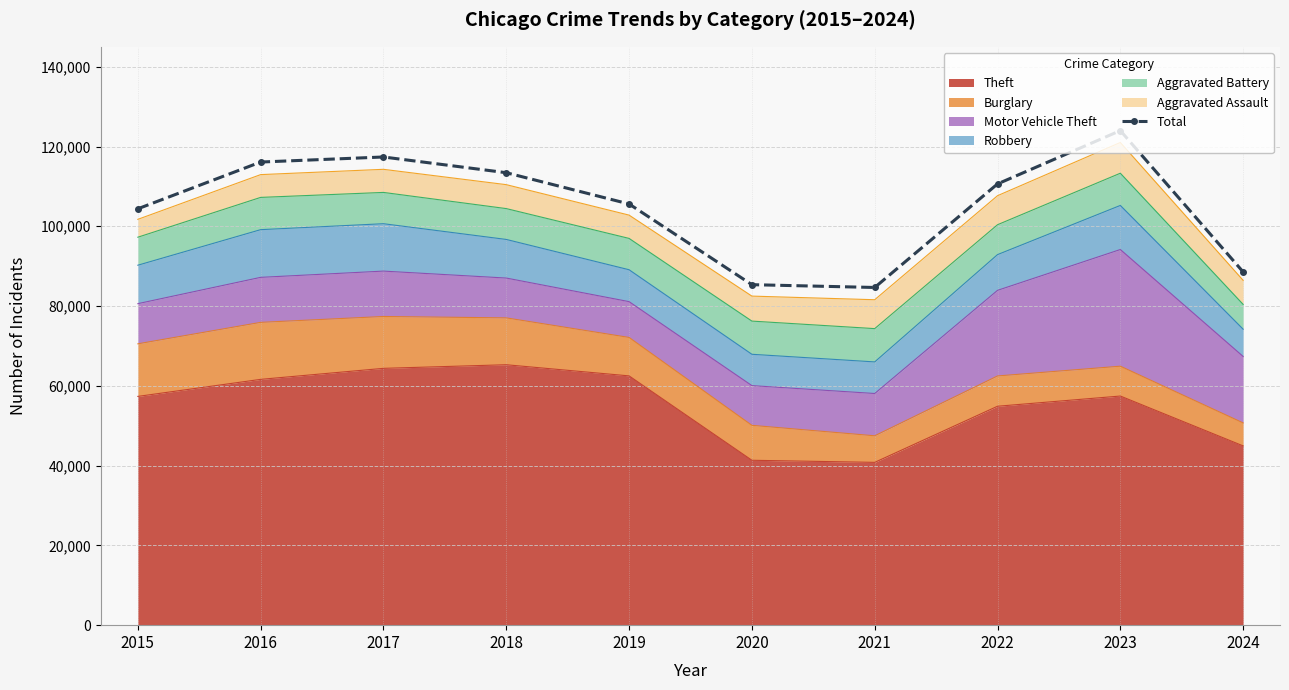

True or false: the data shows 187745 at 2018.

False